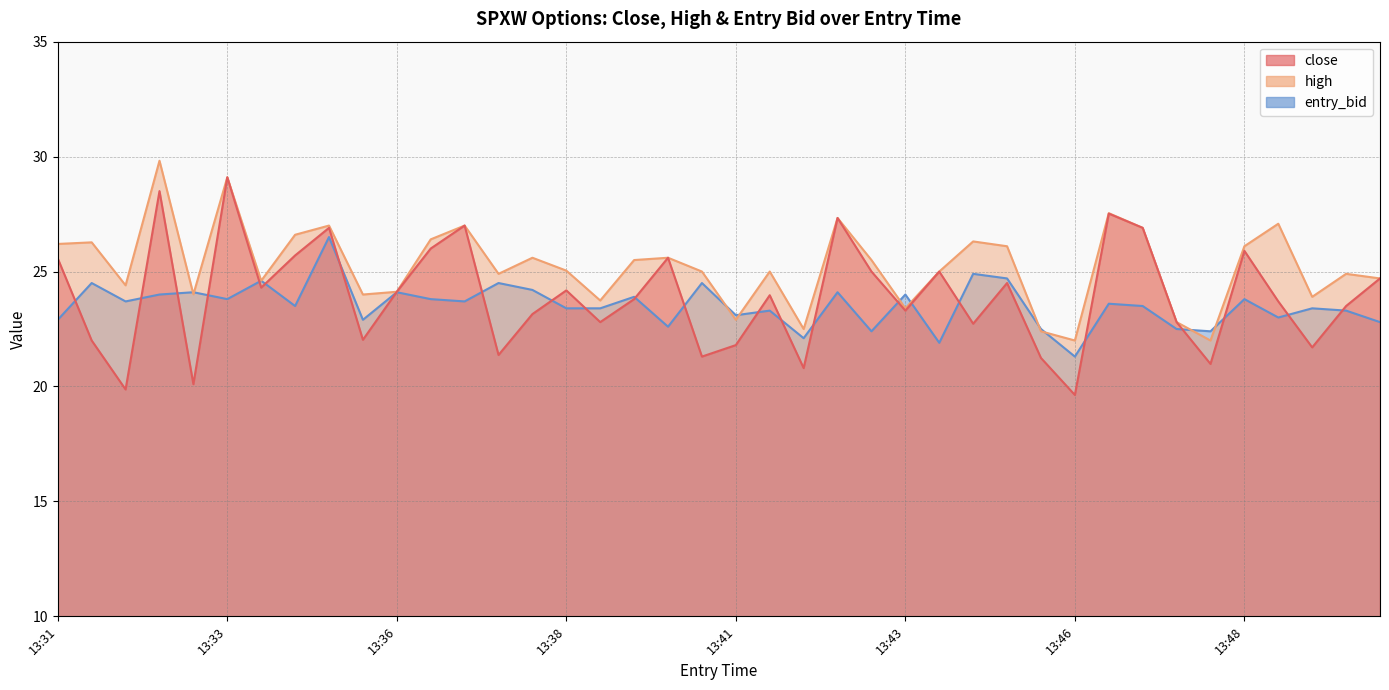

Where does the entry_bid series first go above 23?

13:31